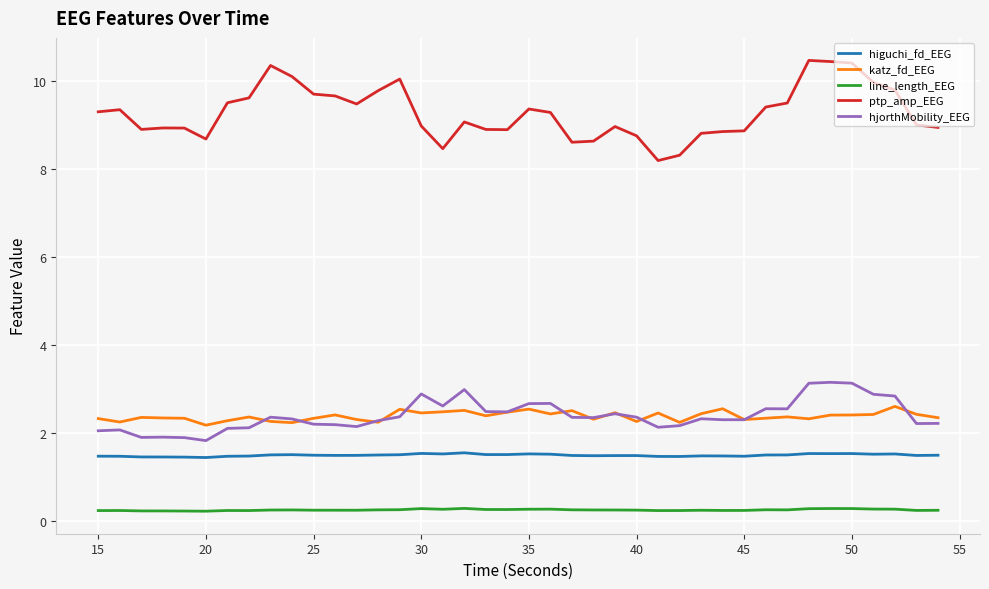

True or false: katz_fd_EEG and line_length_EEG intersect in this chart.

False